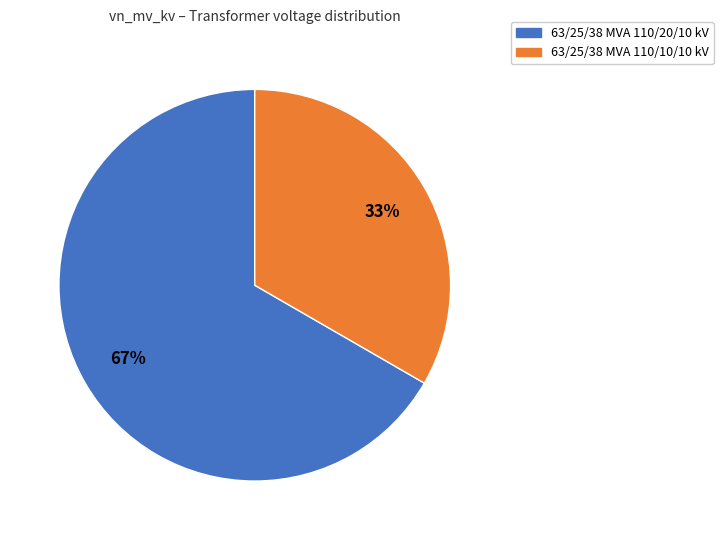

To the nearest percent, what is the average slice percentage?

50%